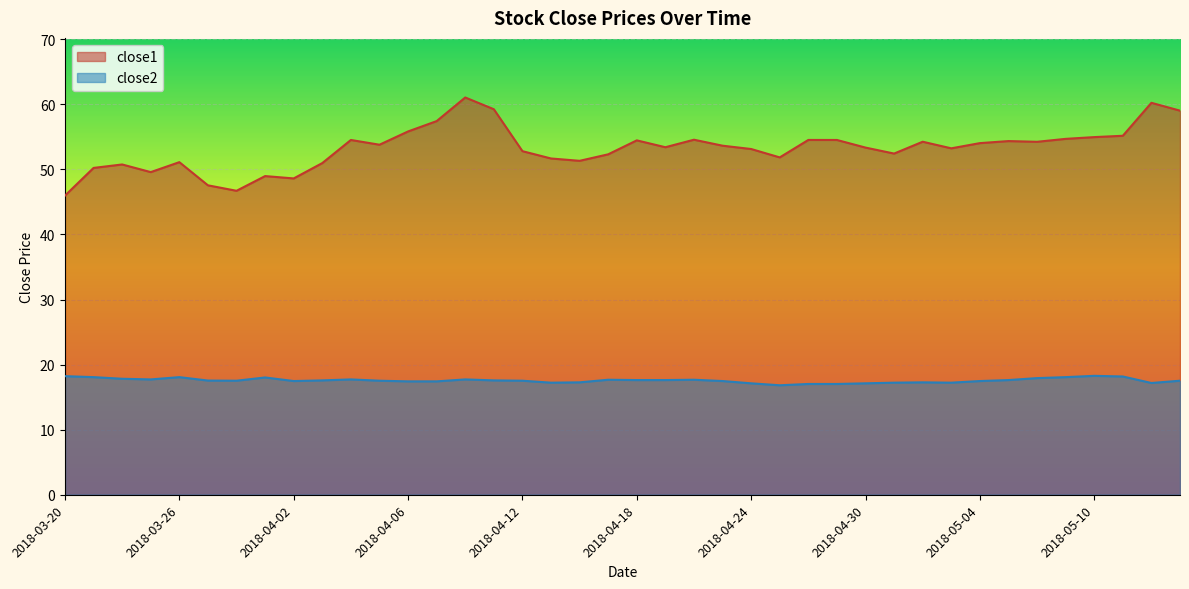

At how many categories does at least one series exceed 22?

40